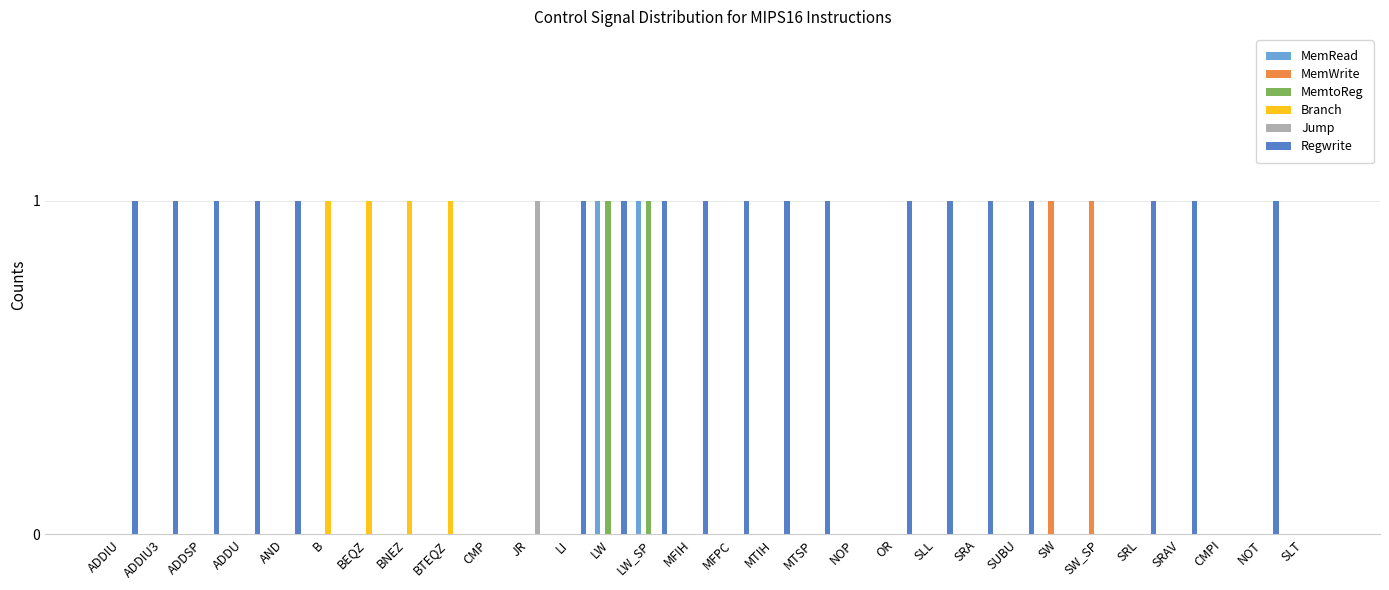

What is the total value across all series at SRL?

1